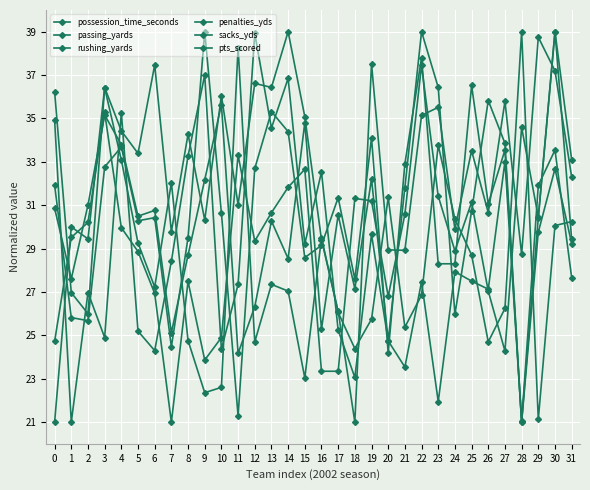

The passing_yards series shows 8.0 at 11. True or false?

False